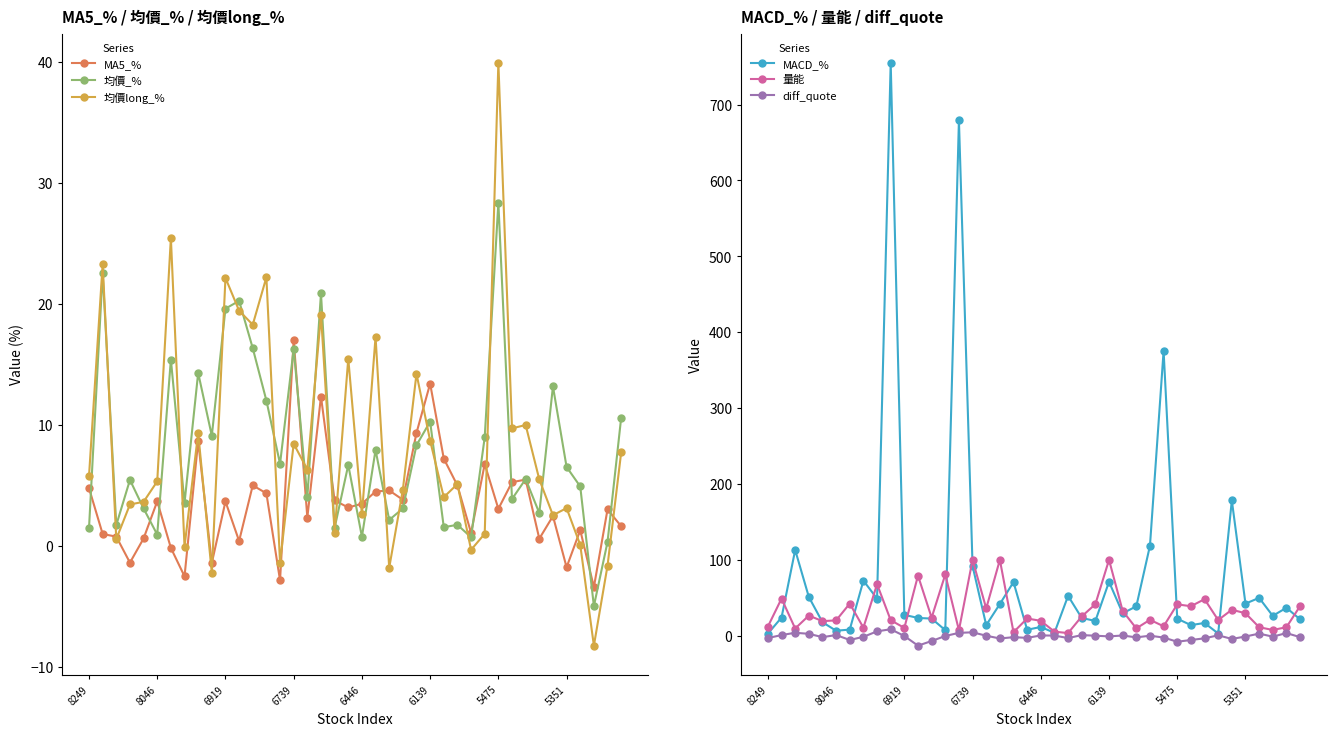

What is the difference between the second highest and second lowest values in the MACD_% series?

676.4